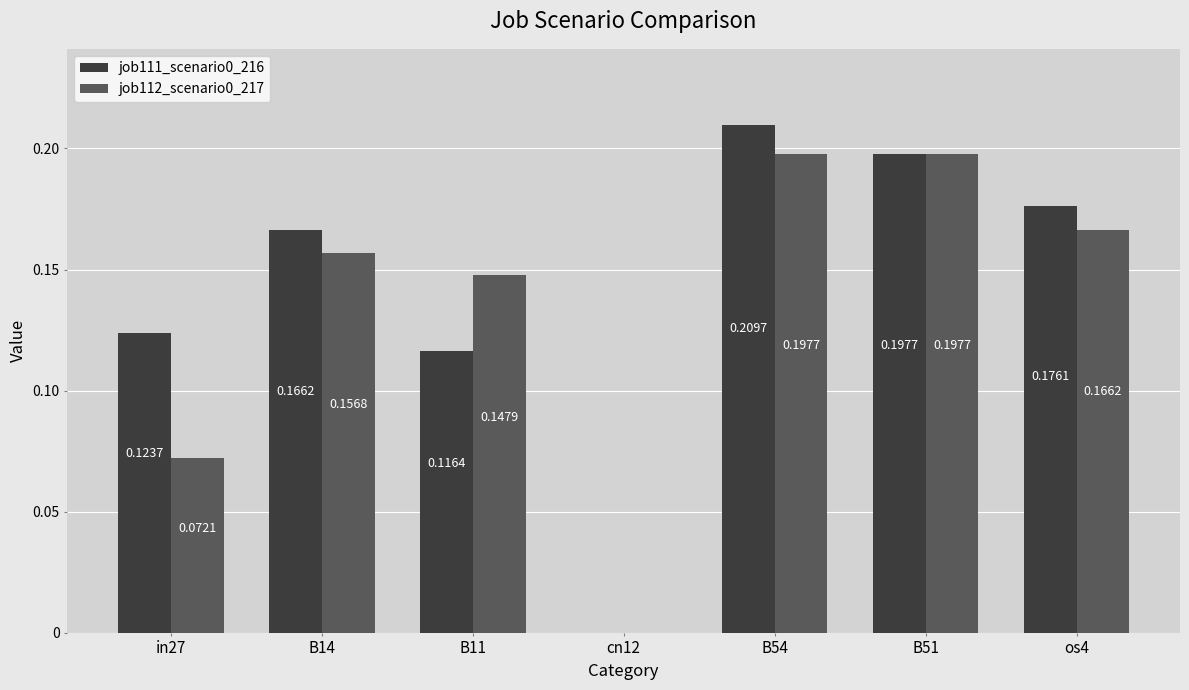

What is the sum of all job112_scenario0_217 values?

0.9